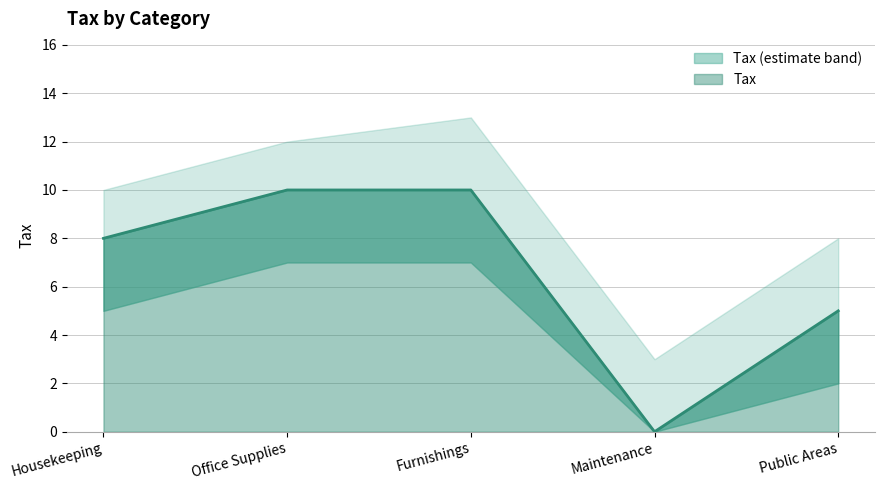

Rank the categories by value from highest to lowest.

Office Supplies, Furnishings, Housekeeping, Public Areas, Maintenance